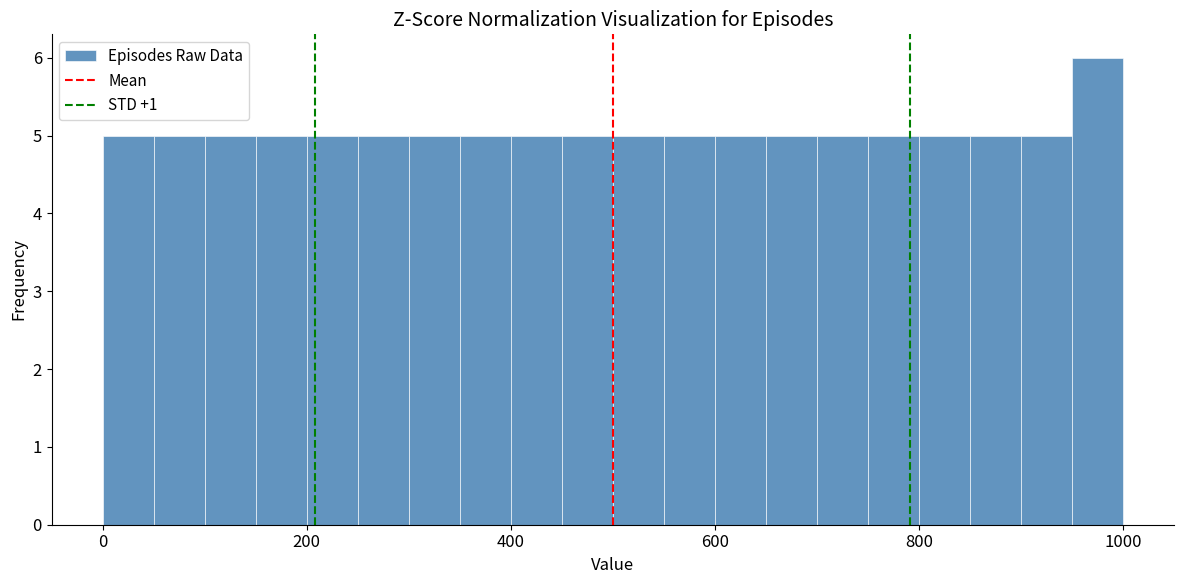

Around what value on the x-axis is the tallest bar? Give the approximate position of its centre, as read against the axis.

980